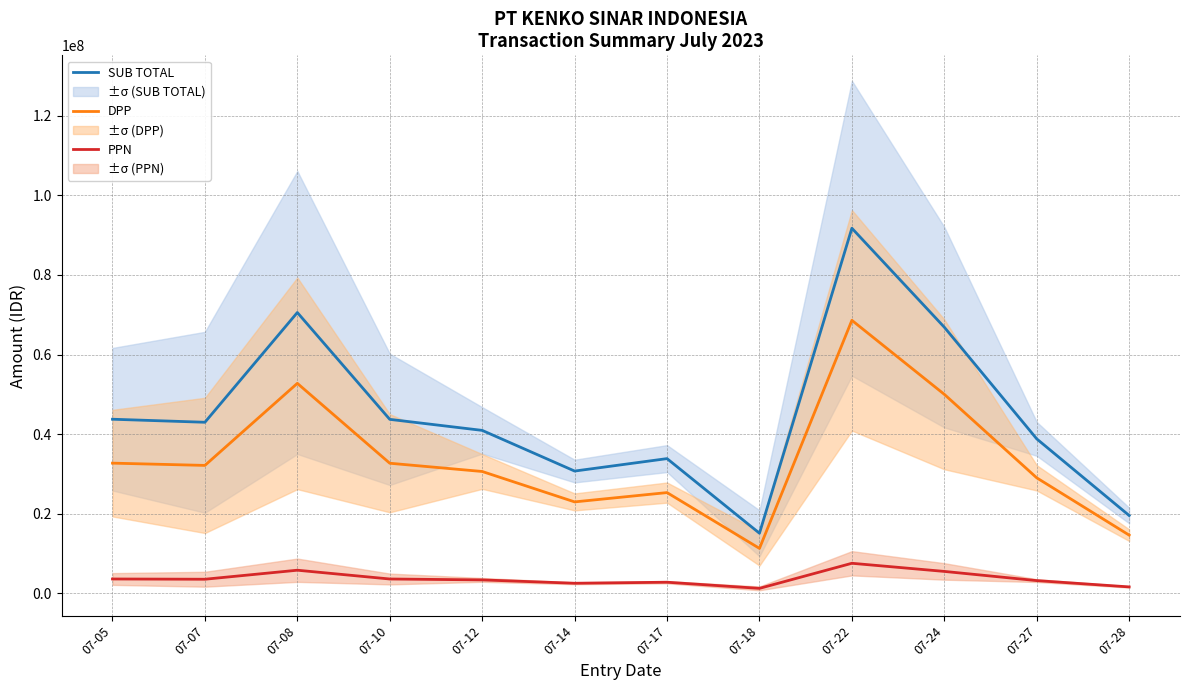

True or false: PPN and DPP cross at least once.

False